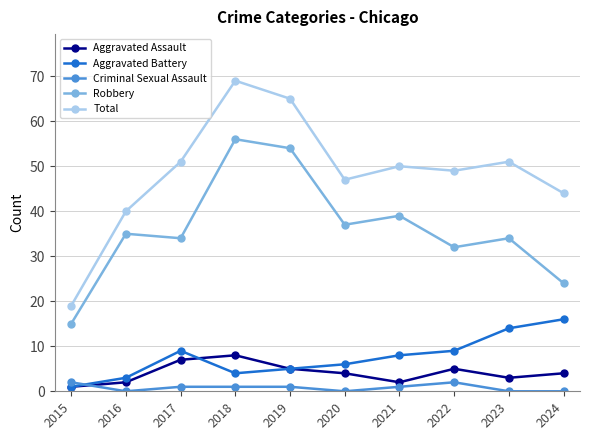

True or false: Robbery and Aggravated Battery intersect in this chart.

False